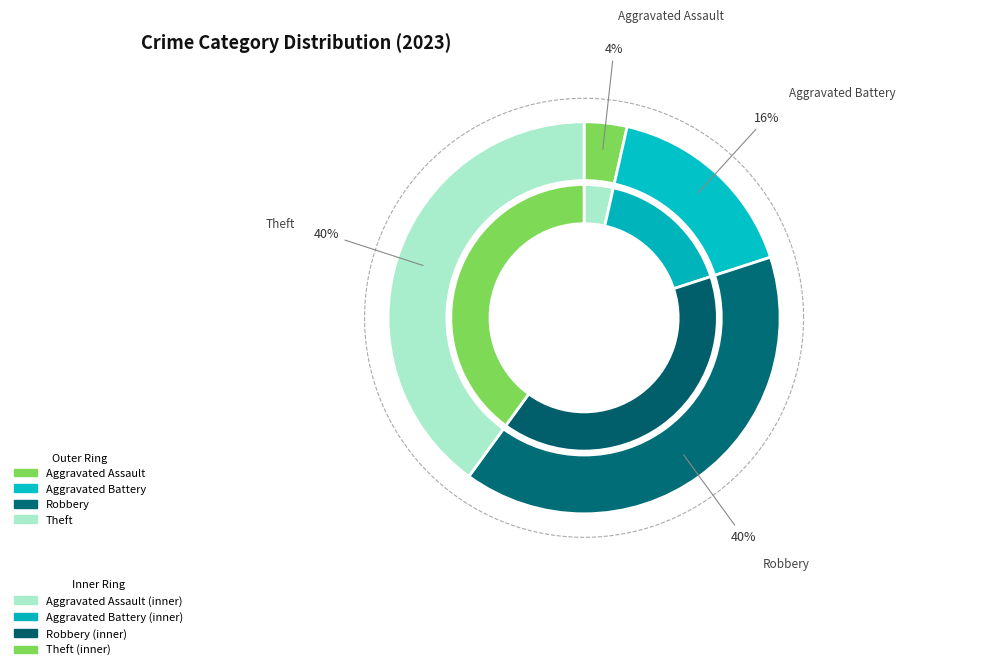

What portion of the pie excludes Aggravated Battery?

83.5%